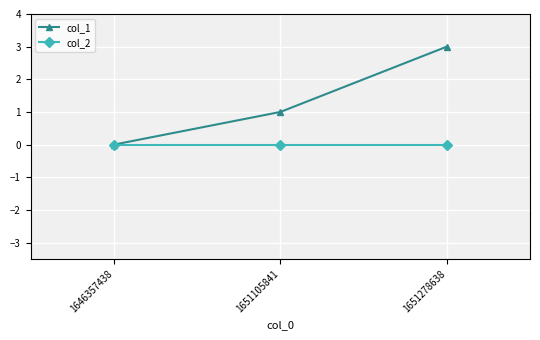

Reading left to right, extract all data points from this chart.

col_1: 0	1	3
col_2: 0	0	0